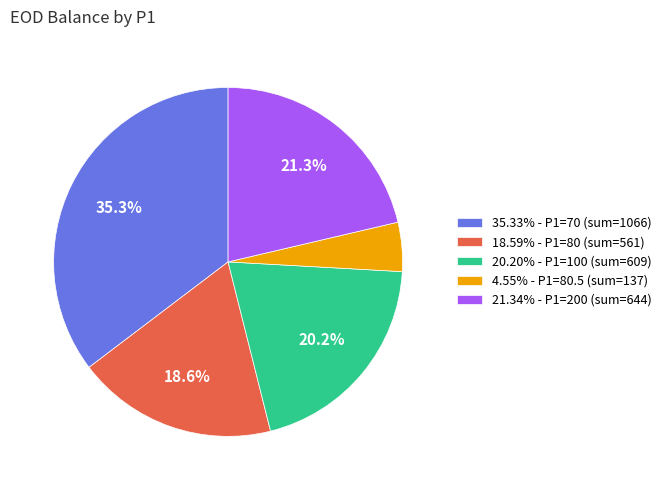

Do 4.55% - P1=80.5 (sum=137) and 35.33% - P1=70 (sum=1066) together represent more than half of the pie?

No